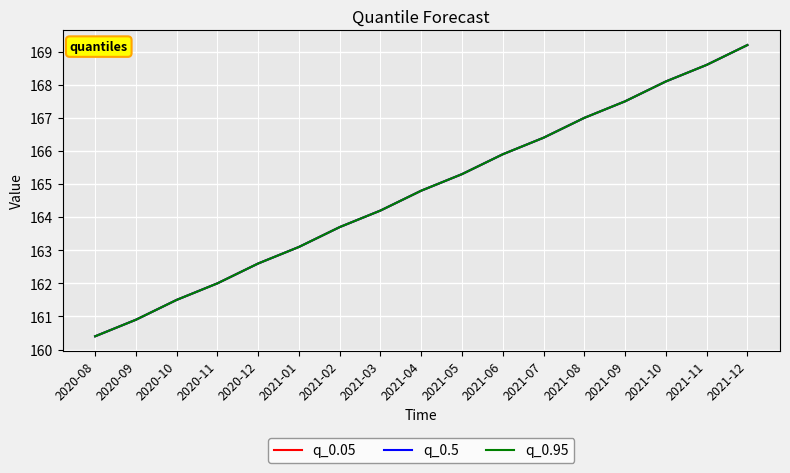

Does the chart display data point markers on the line(s)?

No